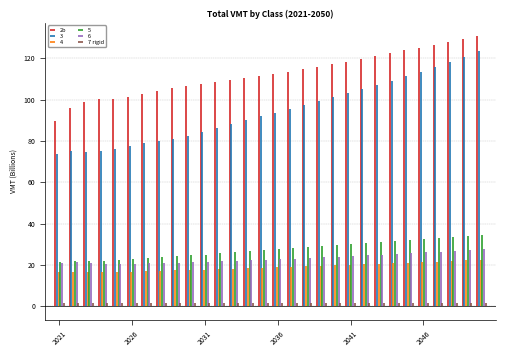

At how many categories does at least one series exceed 98758364356?

28